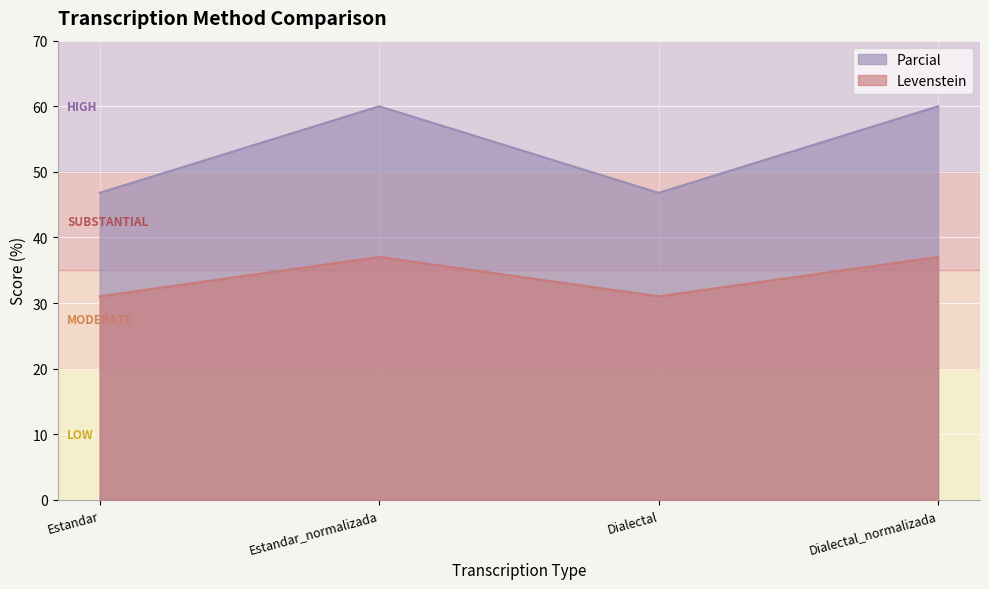

True or false: Levenstein has a value of 21.3 at Estandar_normalizada.

False